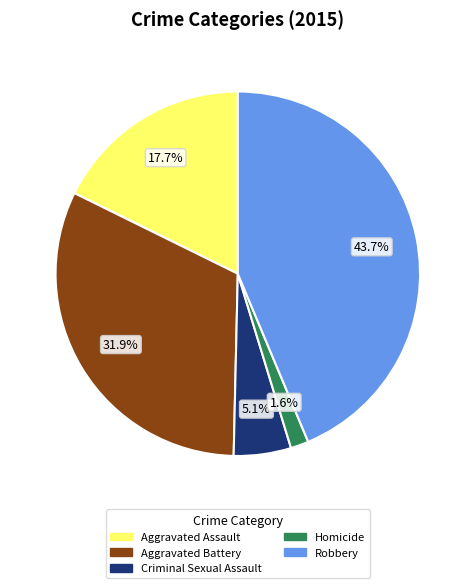

To the nearest percent, what portion does Homicide represent?

2%